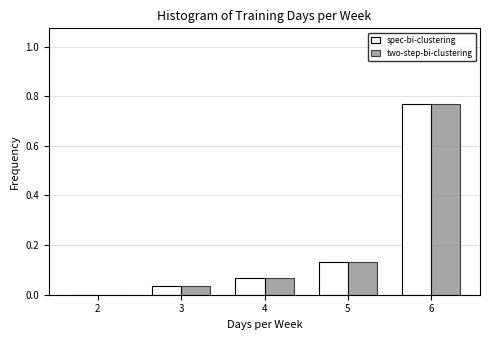

The value of spec-bi-clustering at 3 is 0.0. True or false?

True